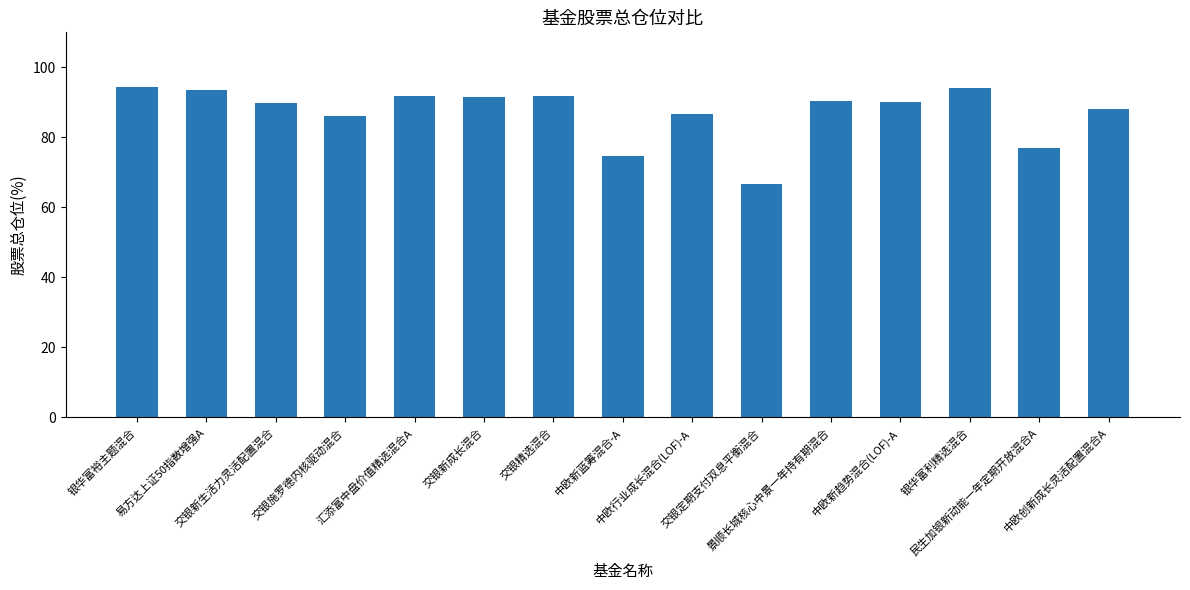

Are the bars grouped side by side (vs. stacked)?

No